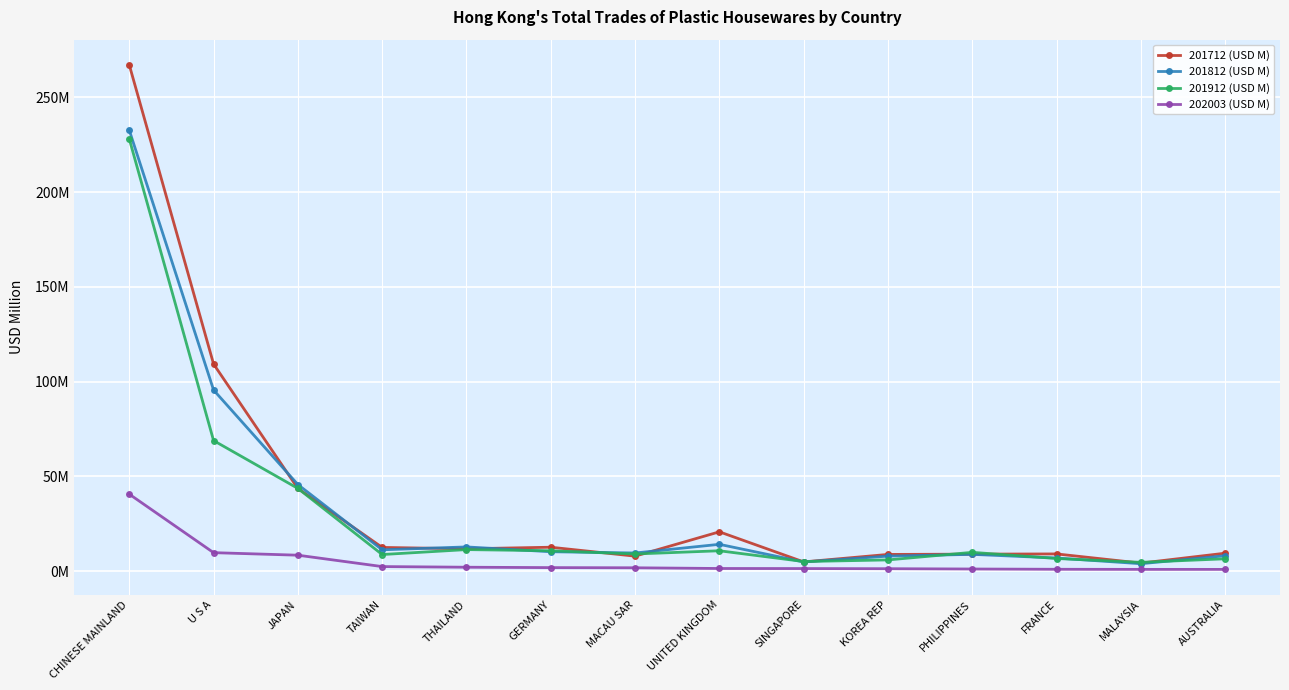

What are all the series names shown in the legend?

201712 (USD M), 201812 (USD M), 201912 (USD M), 202003 (USD M)